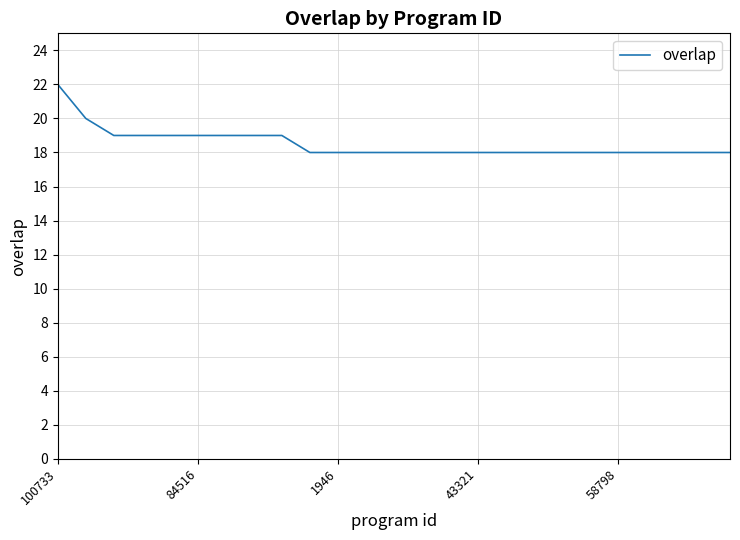

What is the difference between the maximum and minimum values?

4